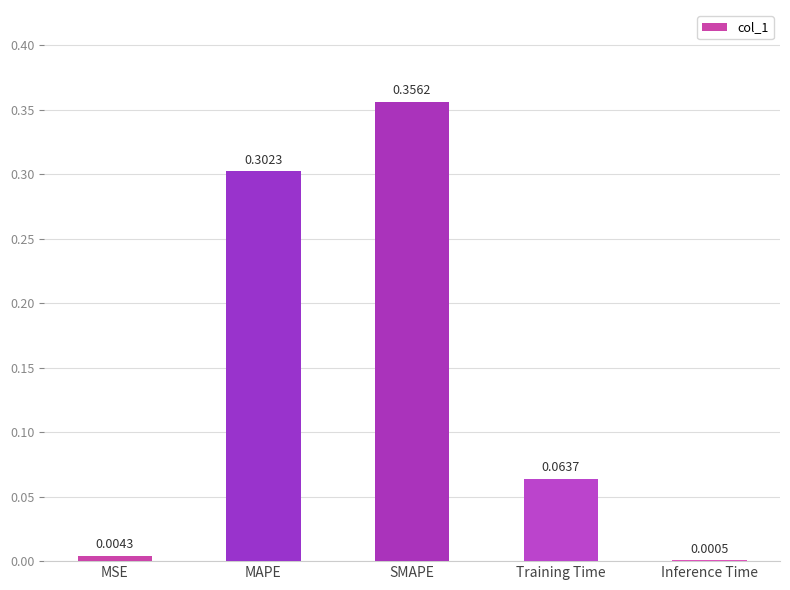

What is the sum of all values?

0.7